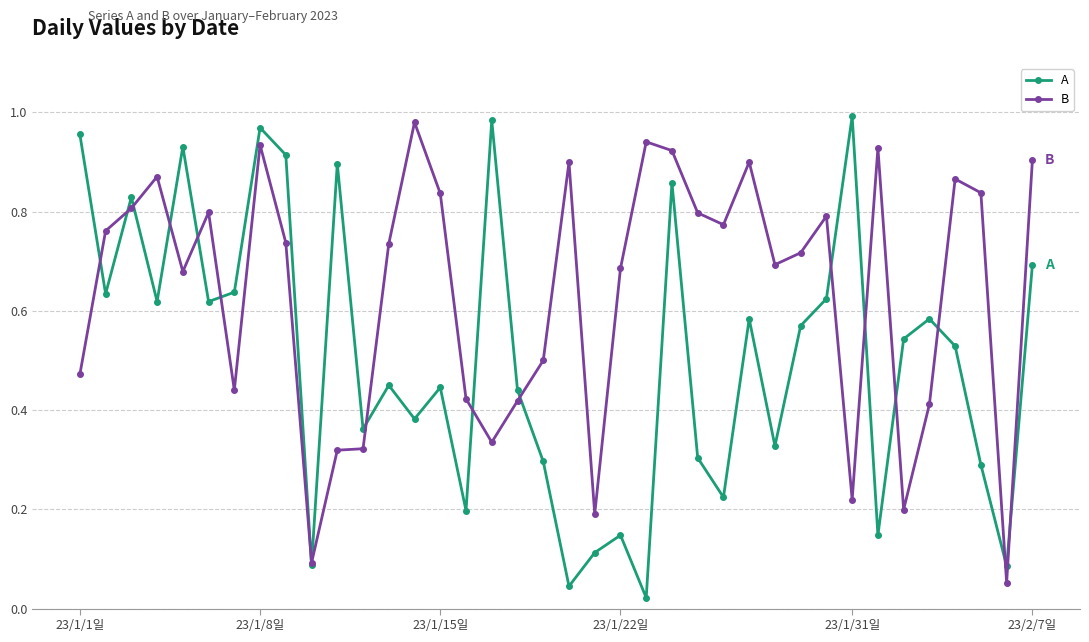

True or false: B and A cross at least once.

True